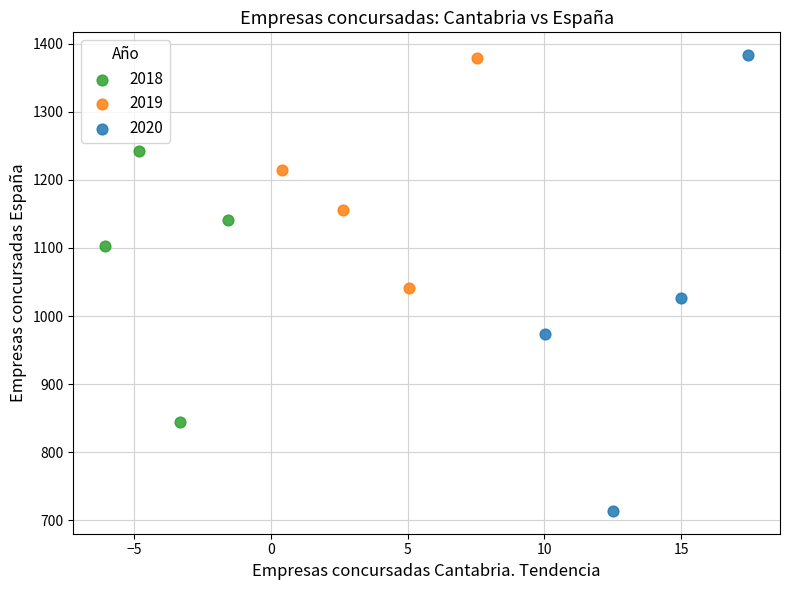

What are all the series names shown in the legend?

2018, 2019, 2020